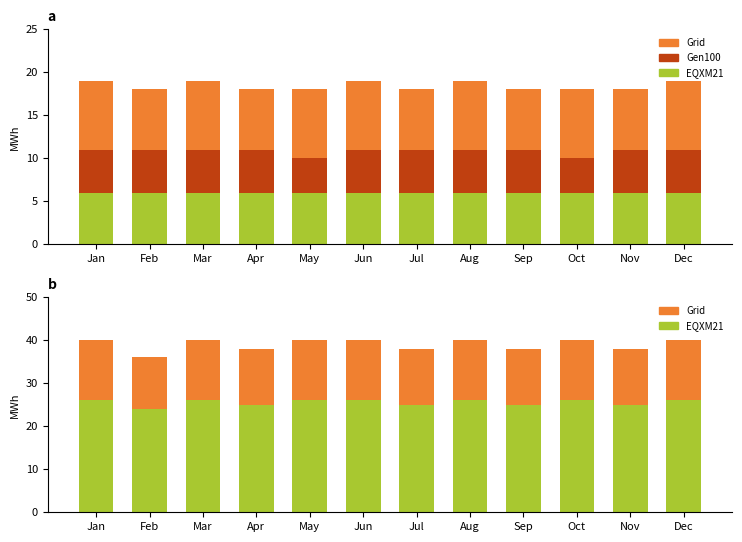

Where is Grid nearest to the value 13?

Apr